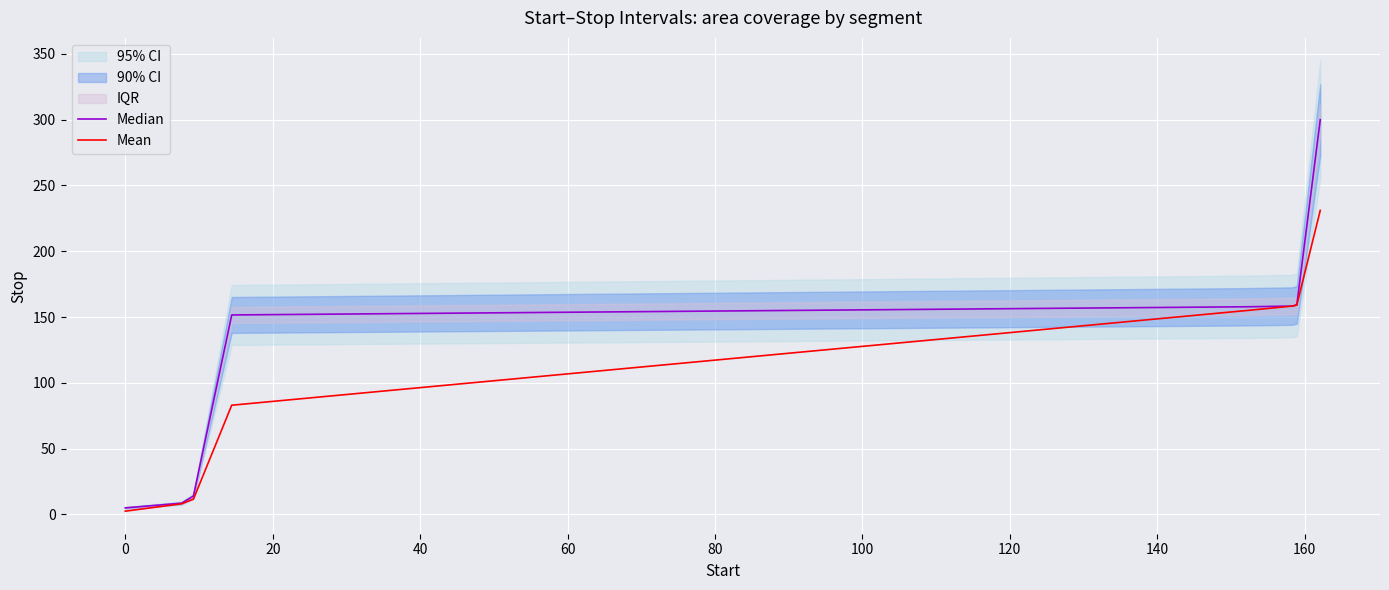

True or false: Mean and Median cross at least once.

False